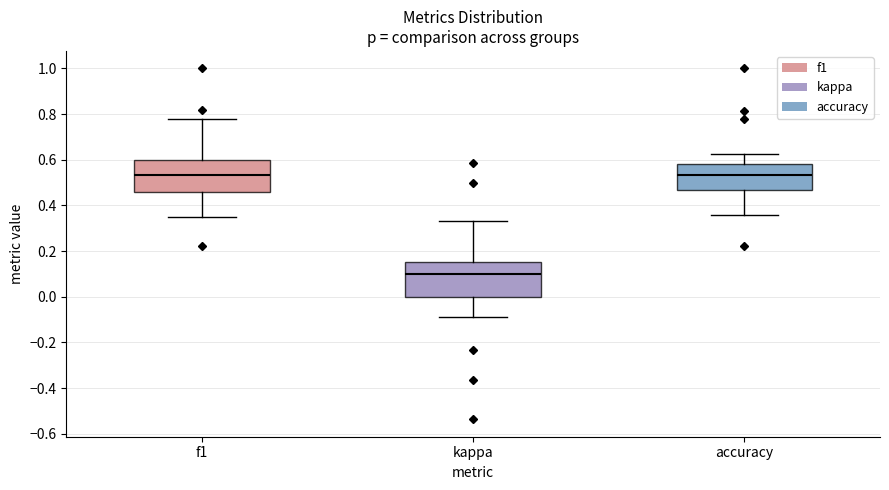

Where is the upper edge of the box for accuracy on the y-axis? The values are not printed on the chart, so give them approximately, as read against the axis.

0.58